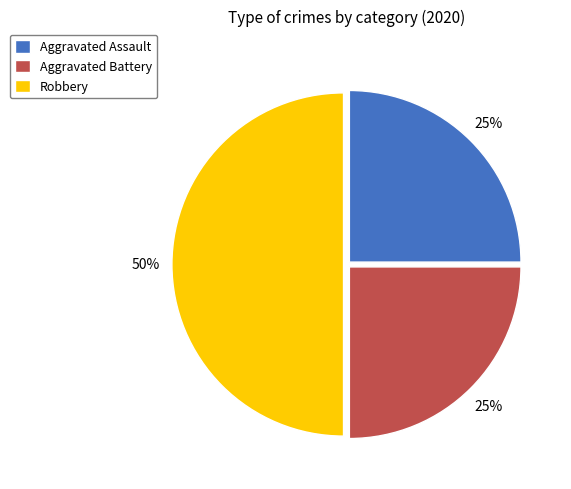

Do Aggravated Assault and Robbery together represent more than half of the pie?

Yes